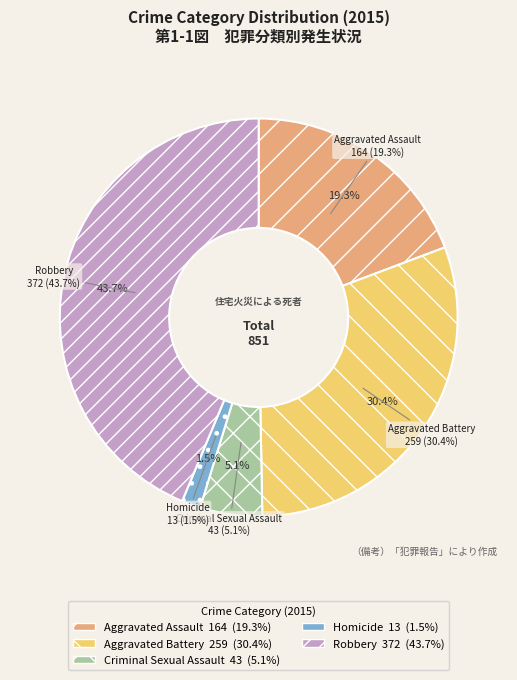

The Robbery slice represents 38% of the pie. True or false?

False